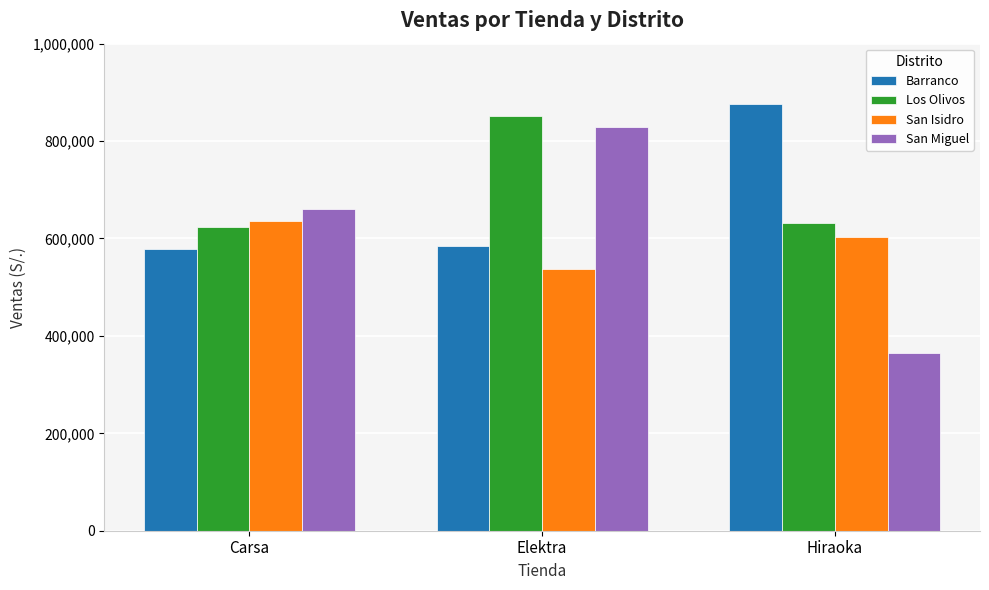

What is the minimum value for Los Olivos?

622720